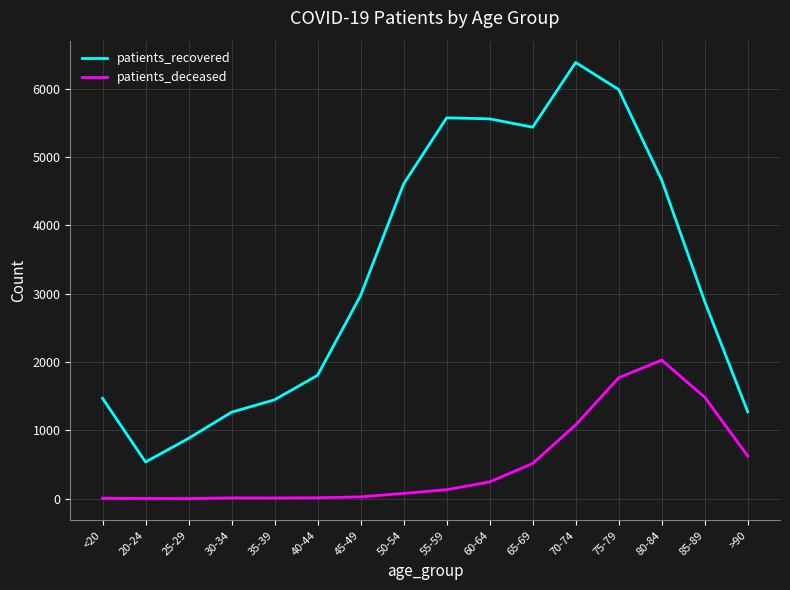

The value of patients_recovered at 60-64 is 5557. True or false?

True